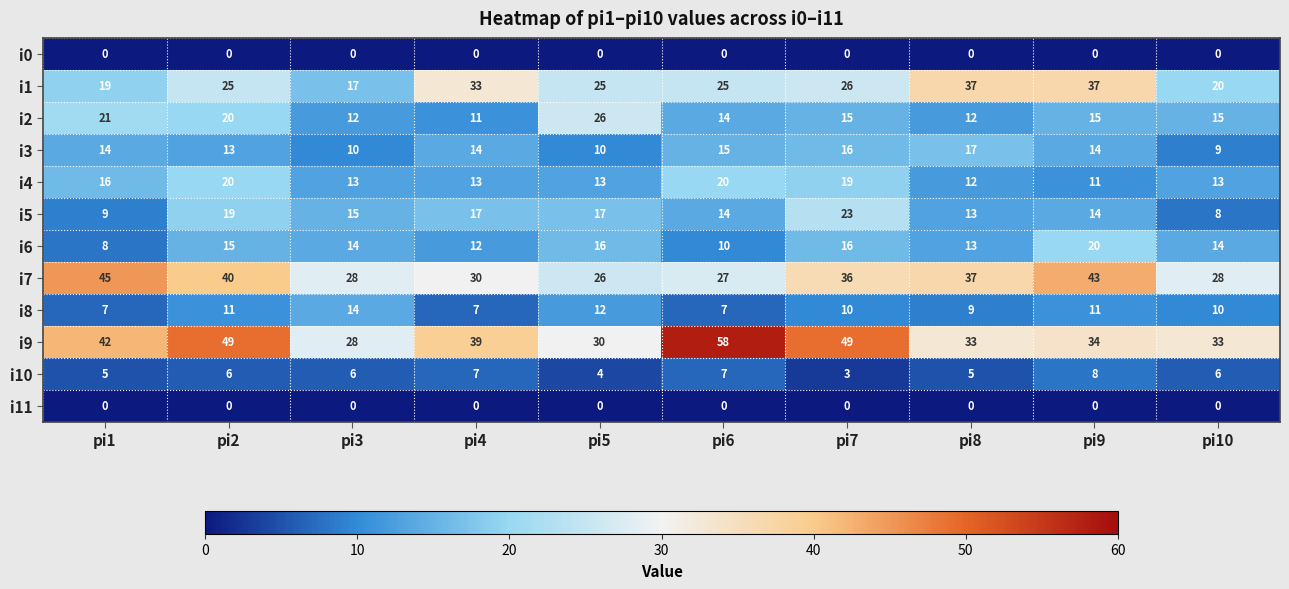

Count the i4 values in the range 13 to 19.

6